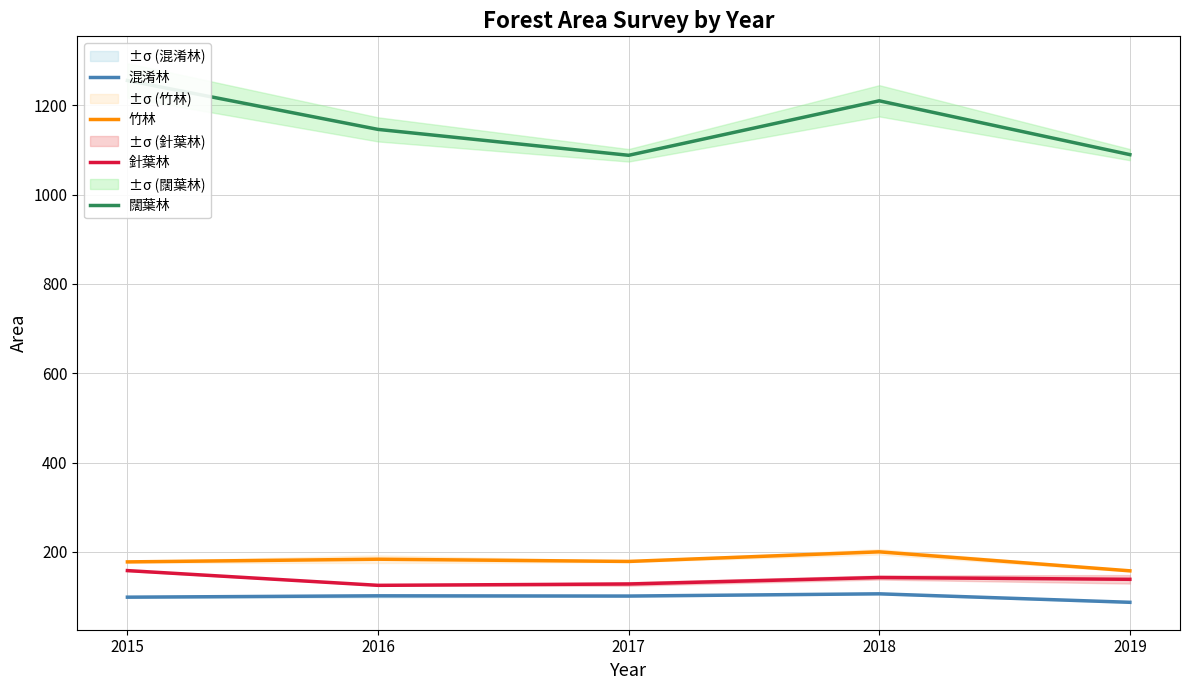

True or false: 闊葉林 has a value of 1088.0 at 2017.

True